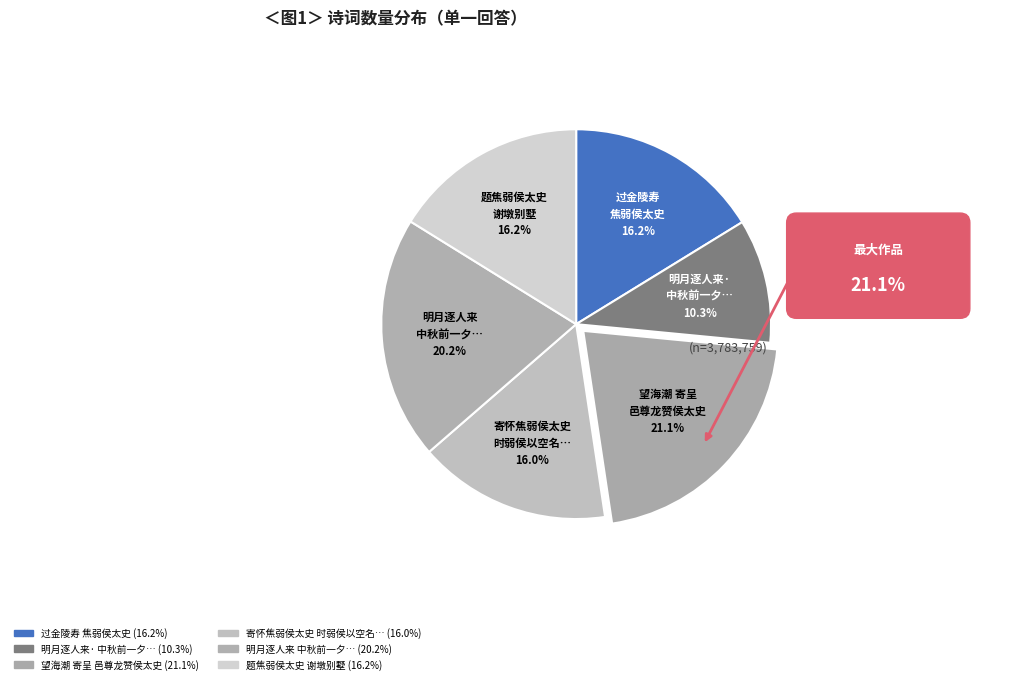

Count the number of slices in the pie.

6